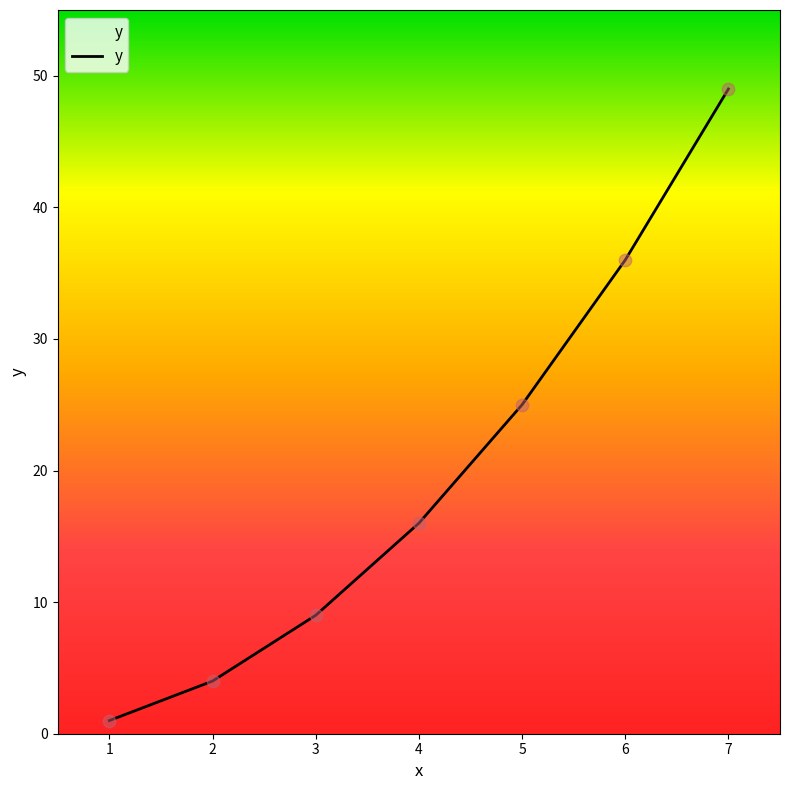

Which has a higher value, 3 or 2?

3